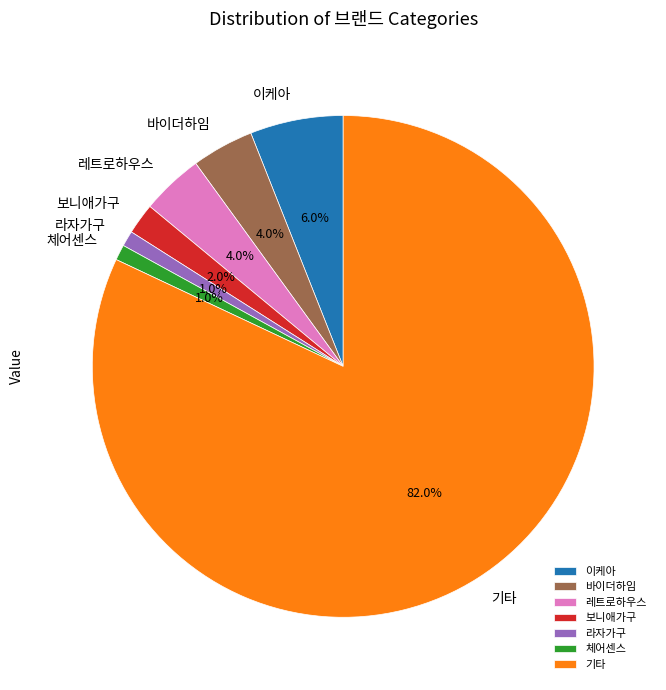

What is the largest slice in the pie chart?

기타